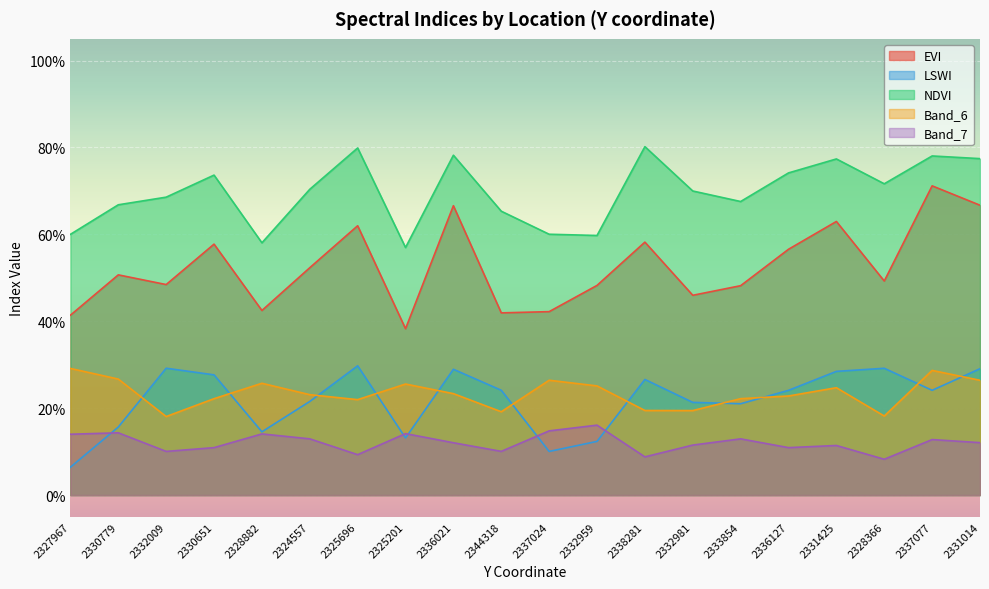

What is the label of the 10th point from the left?

2344318